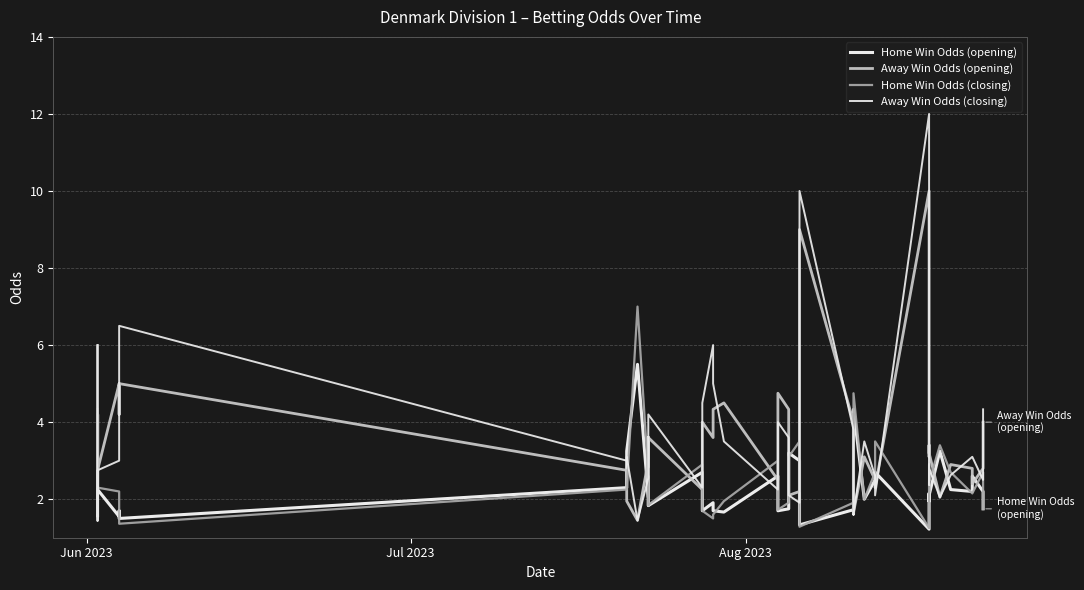

How many intersections are there between Home Win Odds (closing) and Away Win Odds (opening)?

18